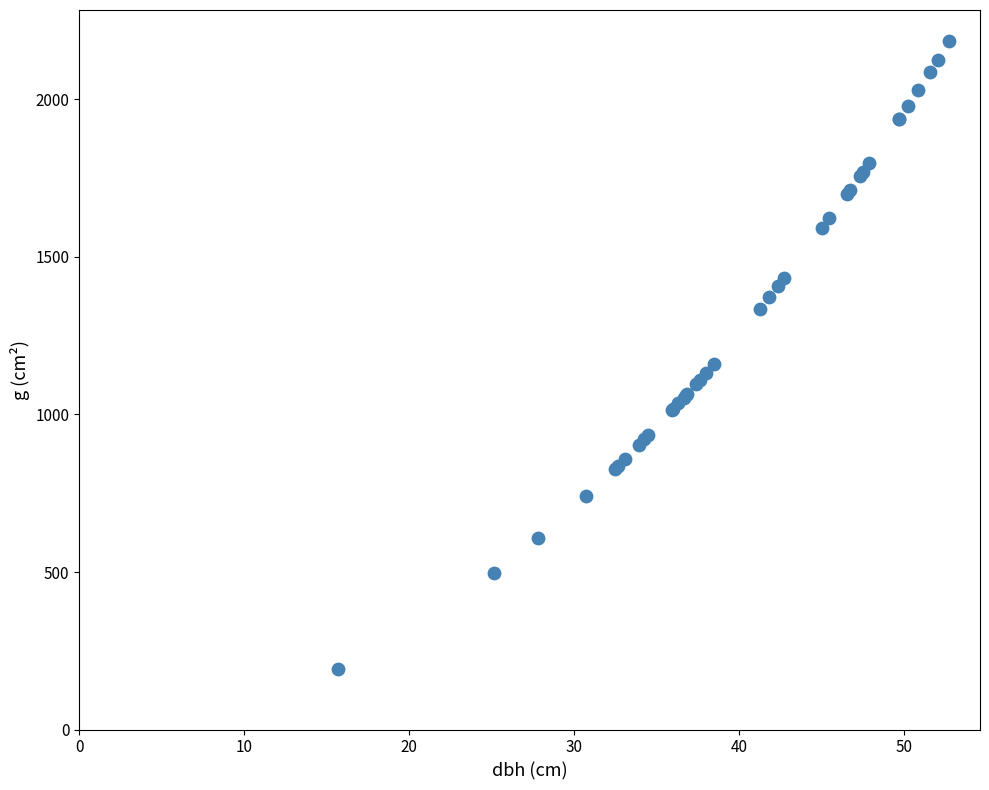

What Y value in the scatter plot is closest to 1189?

1160.9